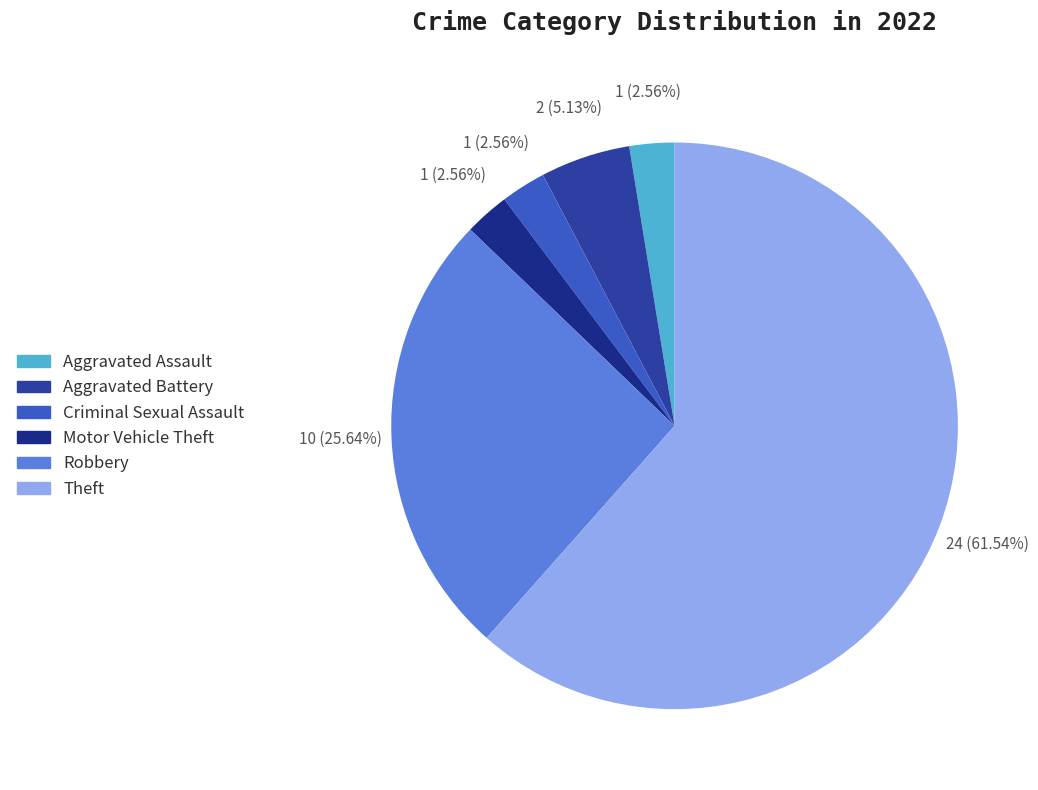

Is it true that Theft is 56% of the pie?

False